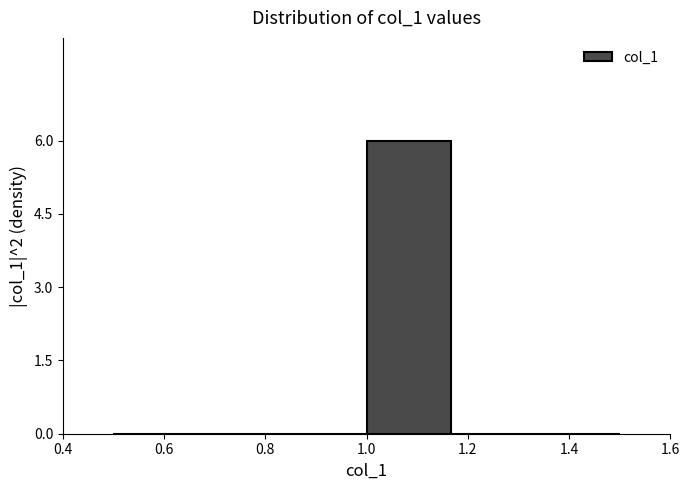

Over which range of the x-axis is the bar tallest?

1.00 to 1.16